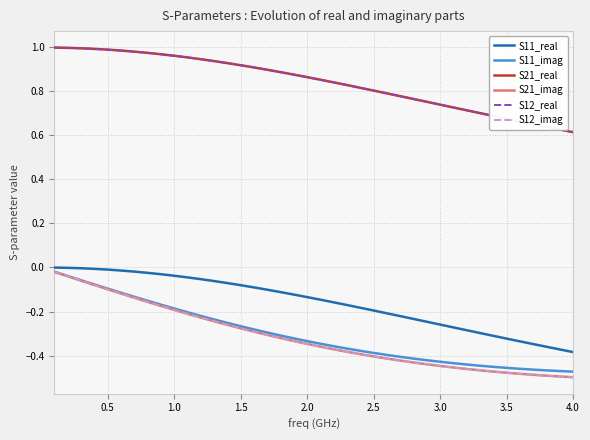

Which series has the largest total across all categories?

S21_real